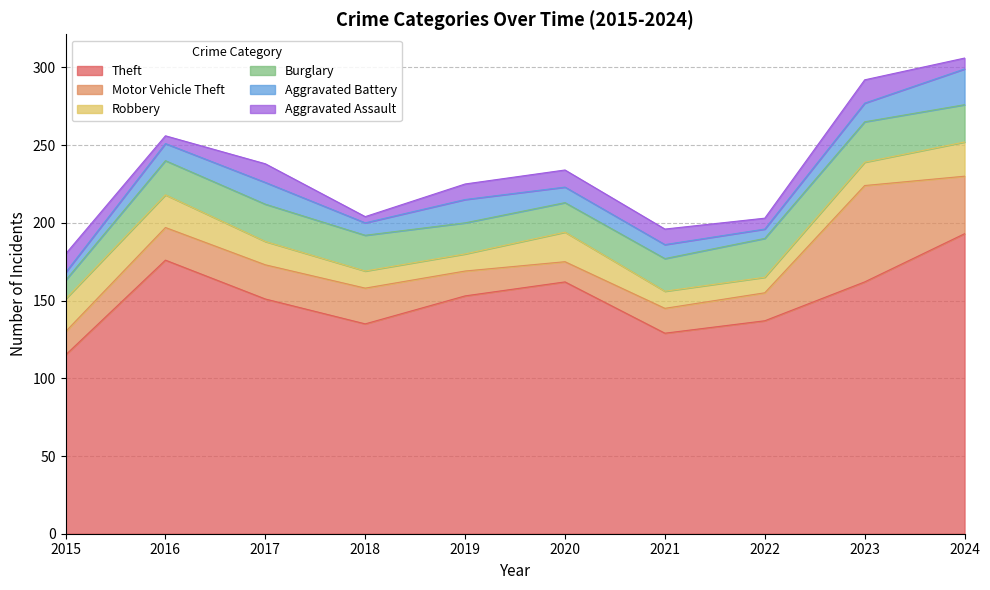

Reading left to right, what are all the values shown in this chart?

Theft: 115	176	151	135	153	162	129	137	162	193
Motor Vehicle Theft: 15	21	22	23	16	13	16	18	62	37
Robbery: 21	21	15	11	11	19	11	10	15	22
Burglary: 12	22	24	23	20	19	21	25	26	24
Aggravated Battery: 5	11	14	8	15	10	9	6	12	23
Aggravated Assault: 12	5	12	4	10	11	10	7	15	7